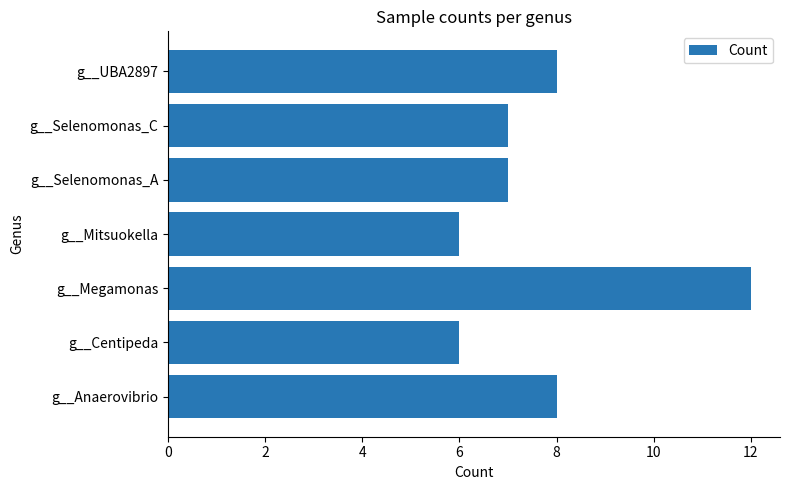

What is the difference between the maximum and minimum values?

6